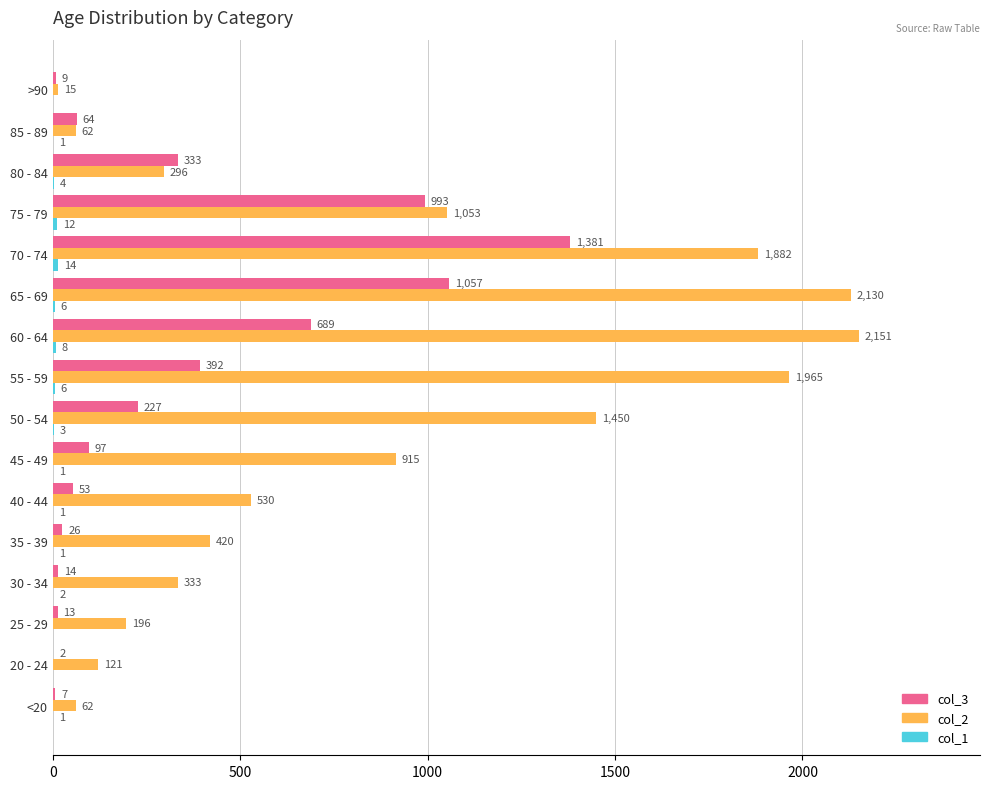

What is the total value across all series at 50 - 54?

1680